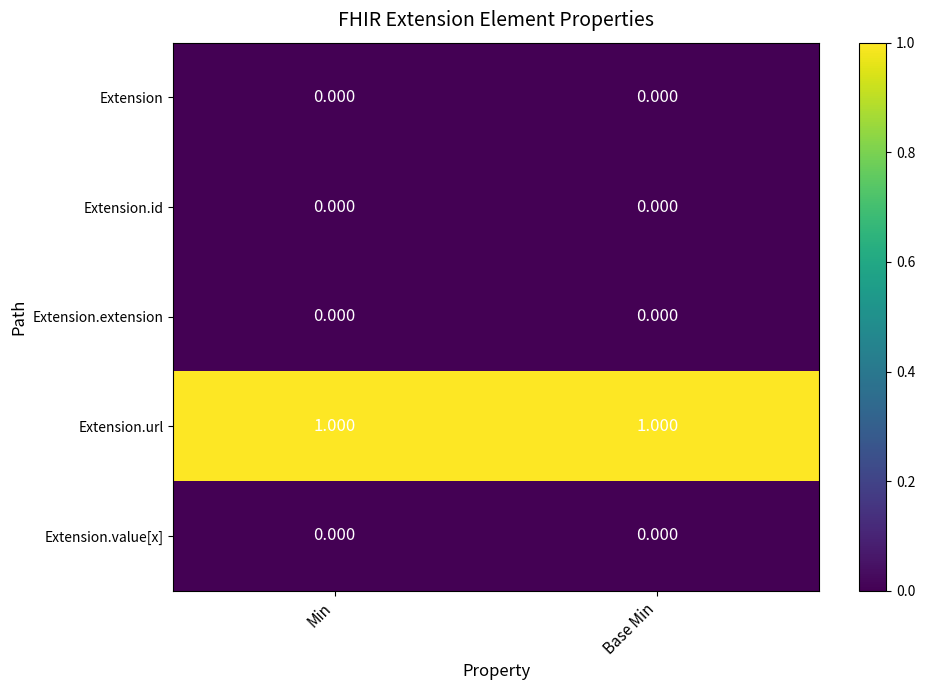

Which series has the largest total across all categories?

Extension.url